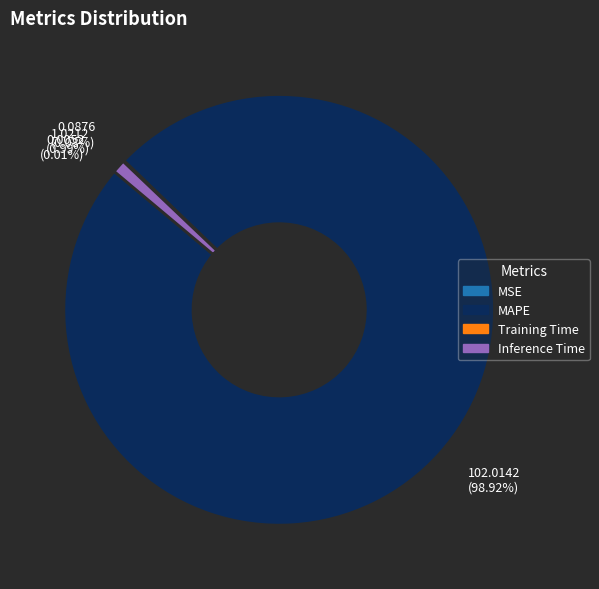

What is the largest slice in the pie chart?

102.0142 (98.92%)